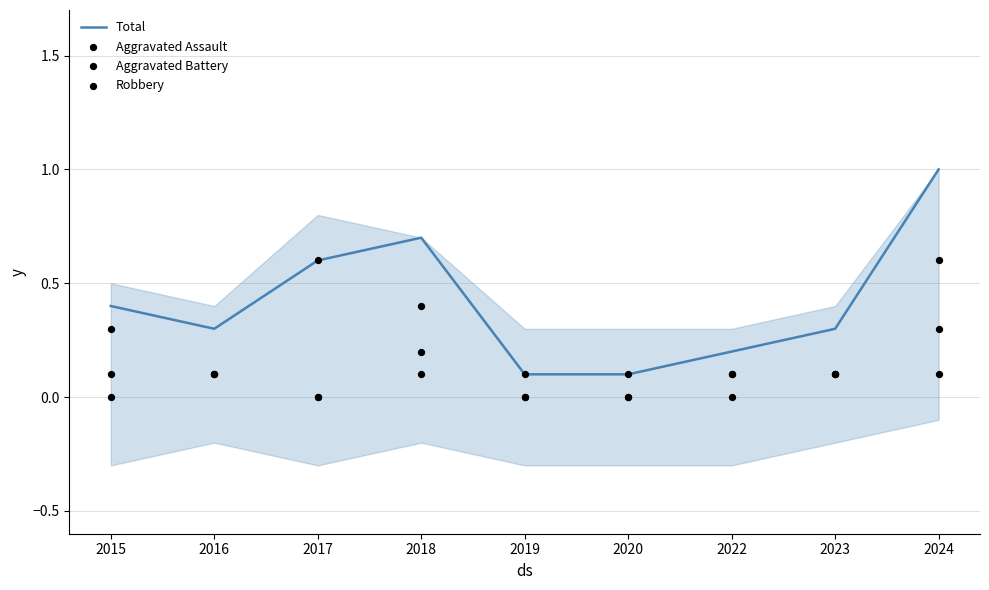

Which series has the largest Y range (max minus min)?

Total